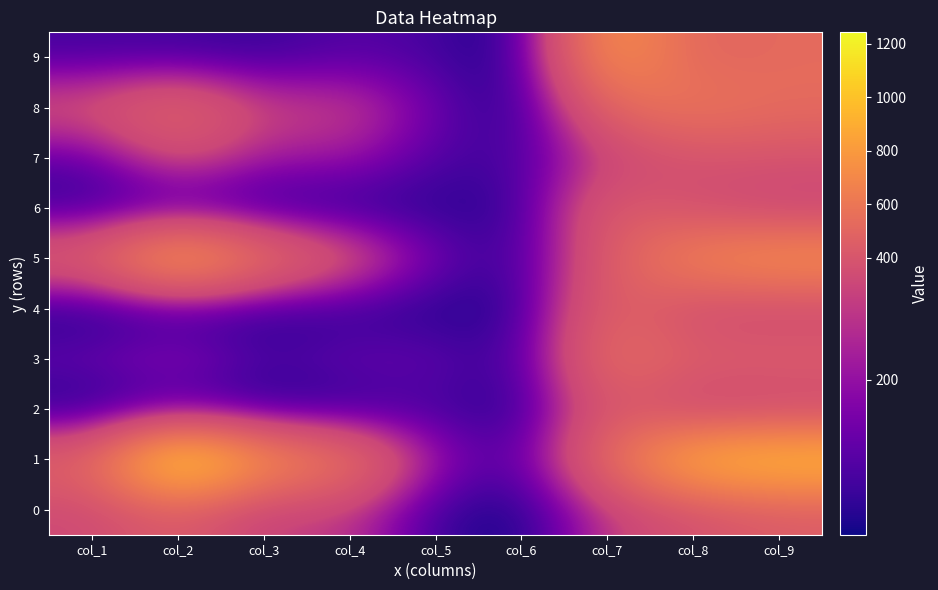

How many data points does each series have?

9